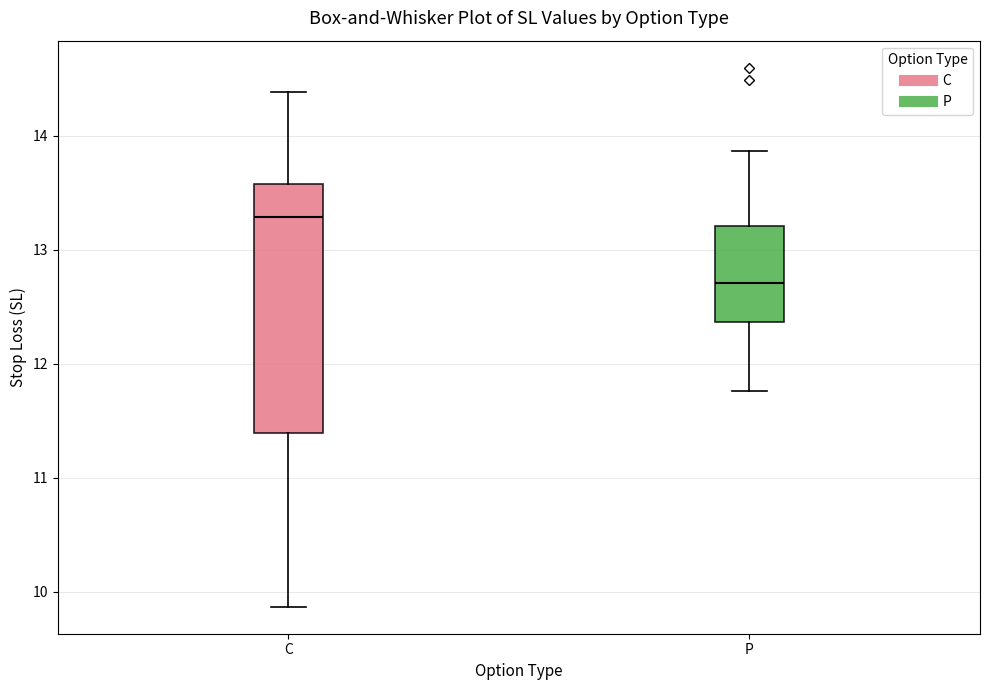

Which box's median line is the highest?

C